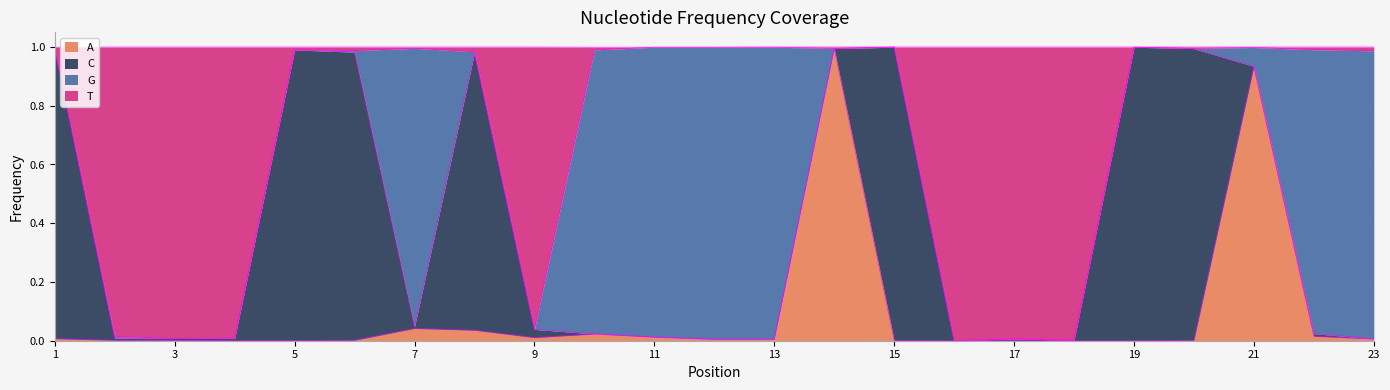

What is the total value across all series at 7?

1.0